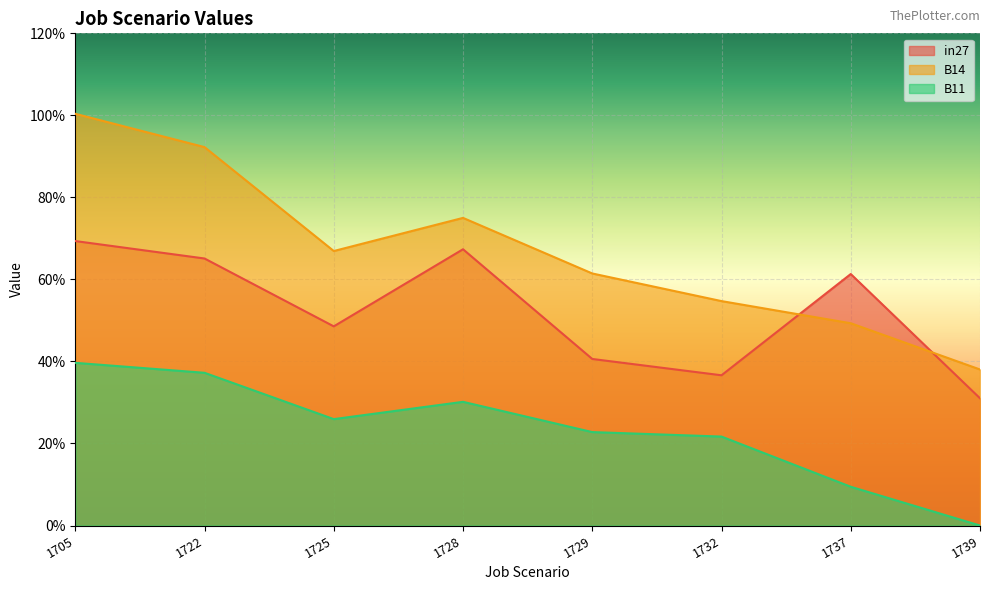

What is the difference between the highest and lowest values at 1729?

0.4